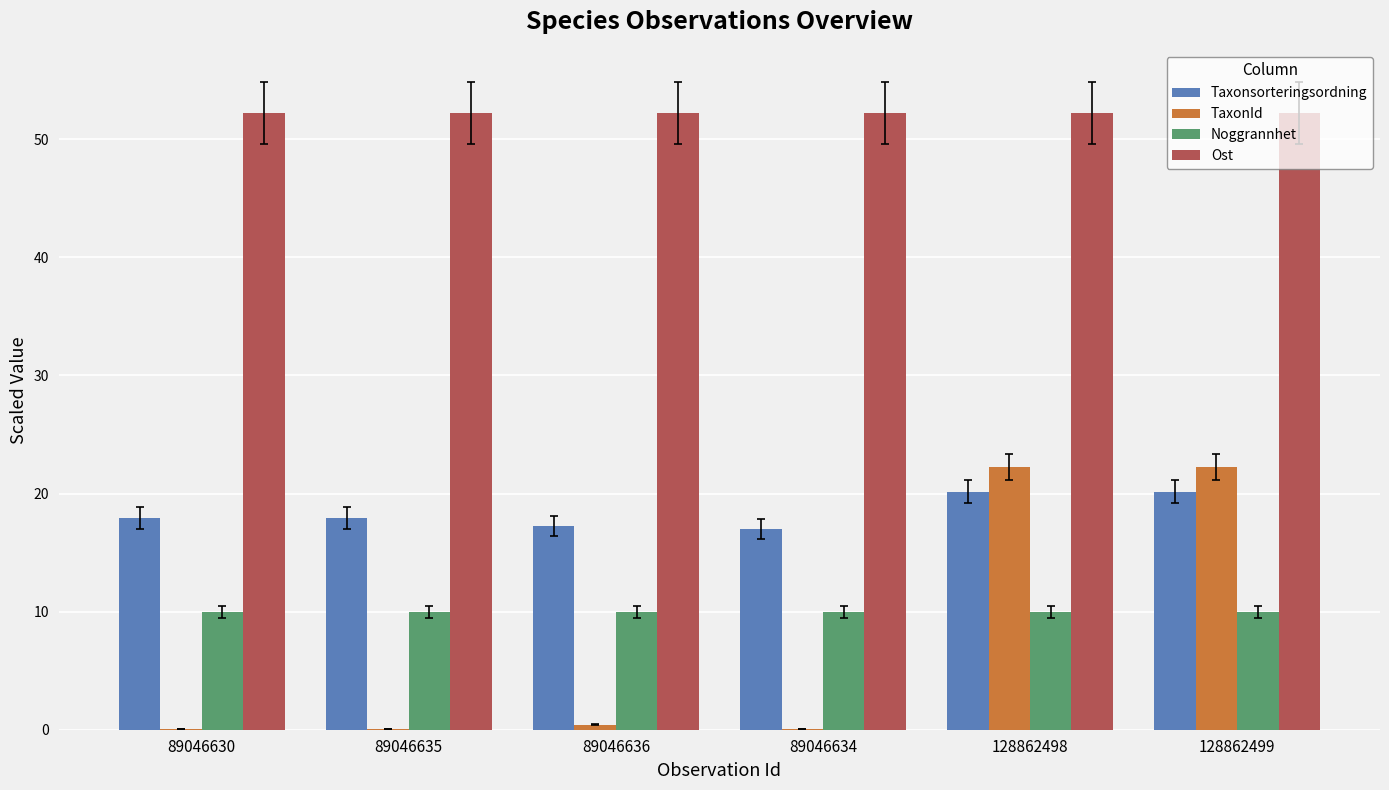

Is it true that TaxonId equals 5.2 at 128862499?

False